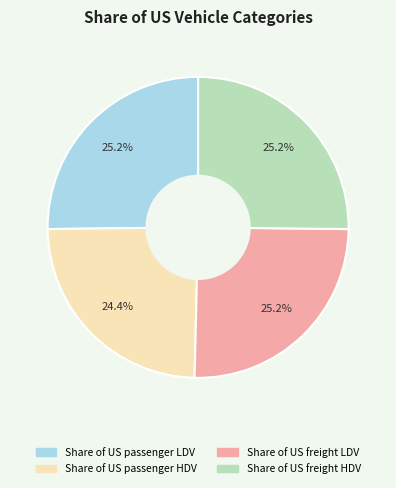

Which slice is the smallest?

Share of US passenger HDV